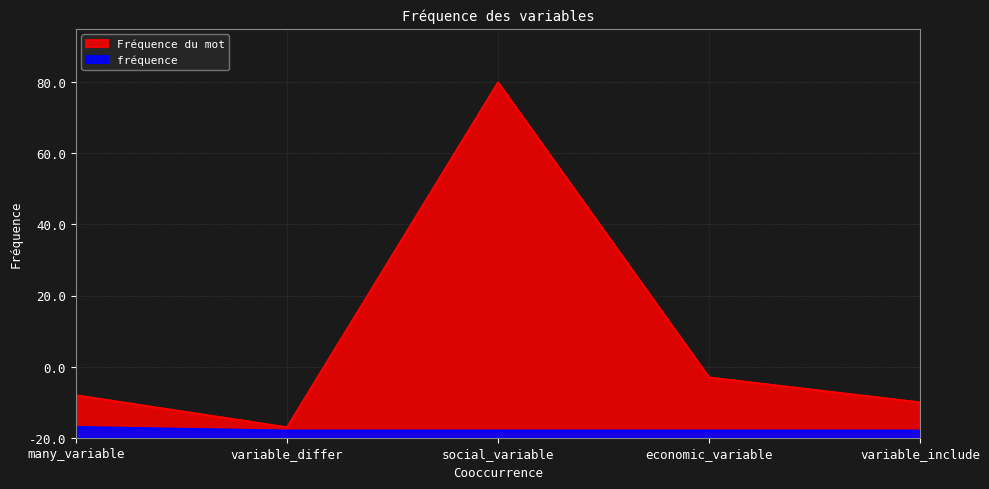

At which category is the sum across all series the highest?

social_variable